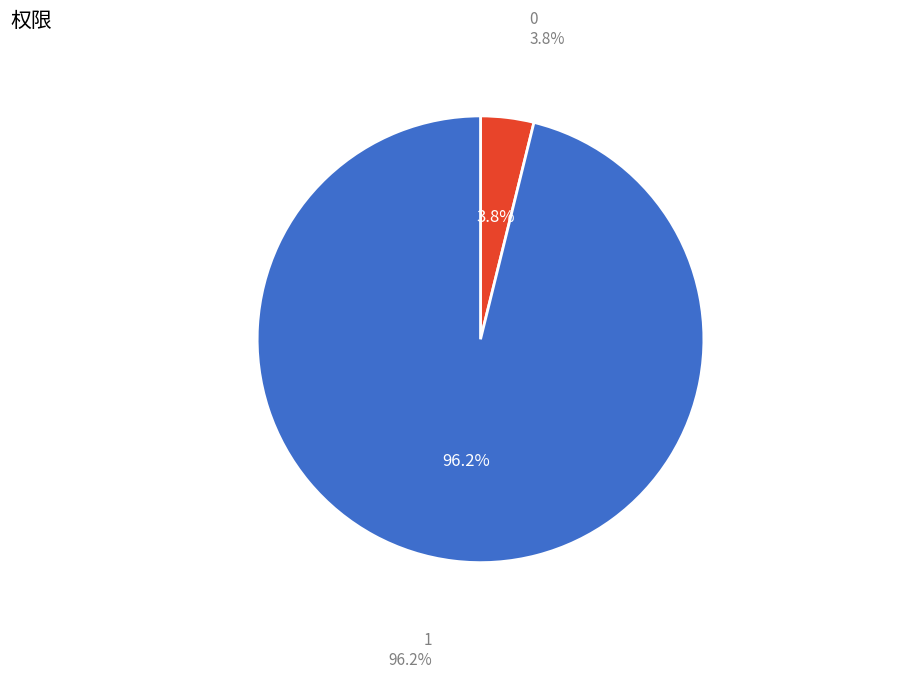

Is there any slice that represents more than half of the pie?

Yes